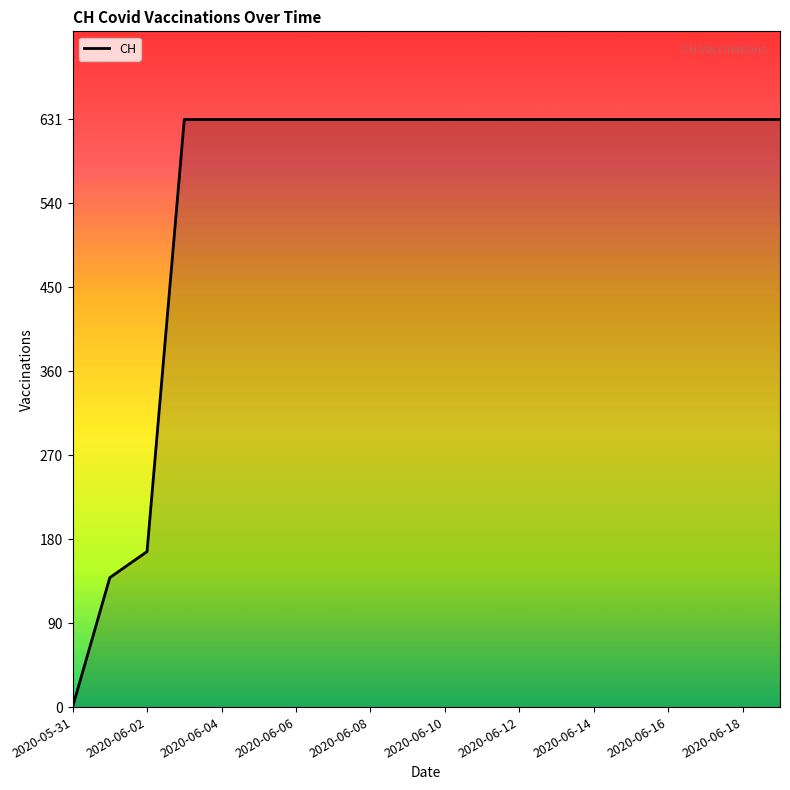

What is the difference between the maximum and minimum values?

631